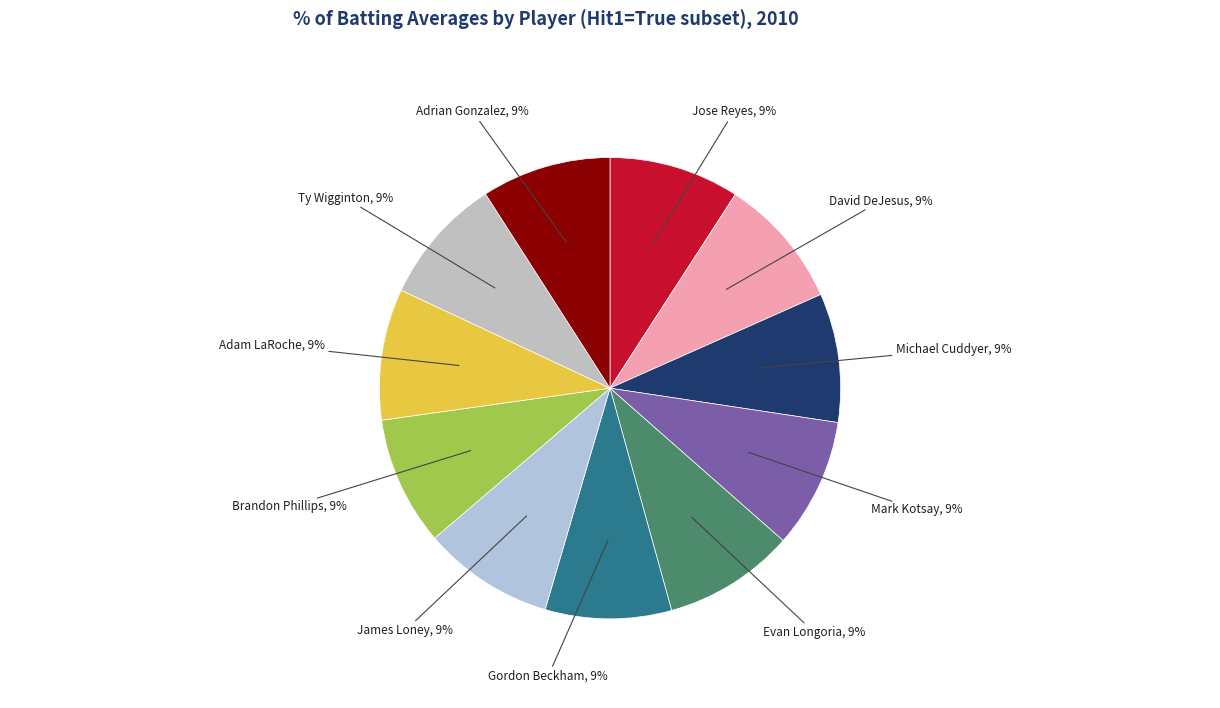

Count the number of slices in the pie.

11